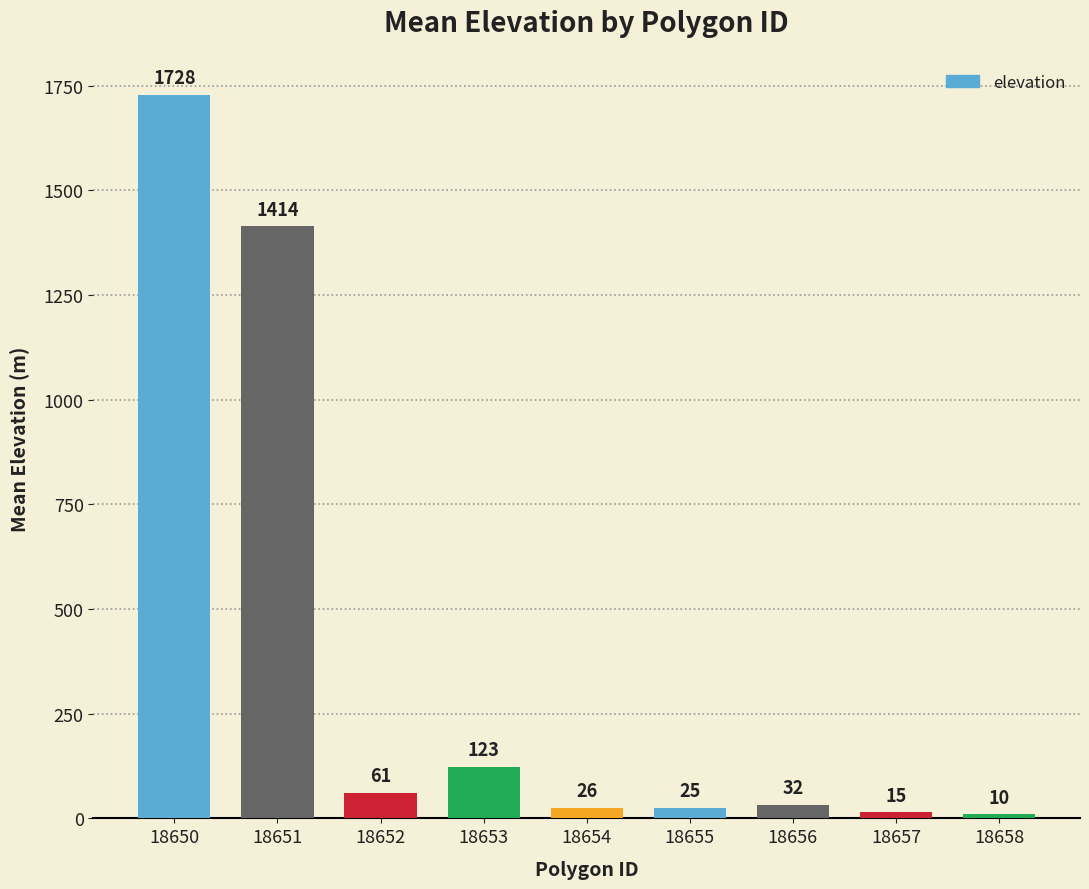

What is the change in value from 18650 to 18656?

-1696